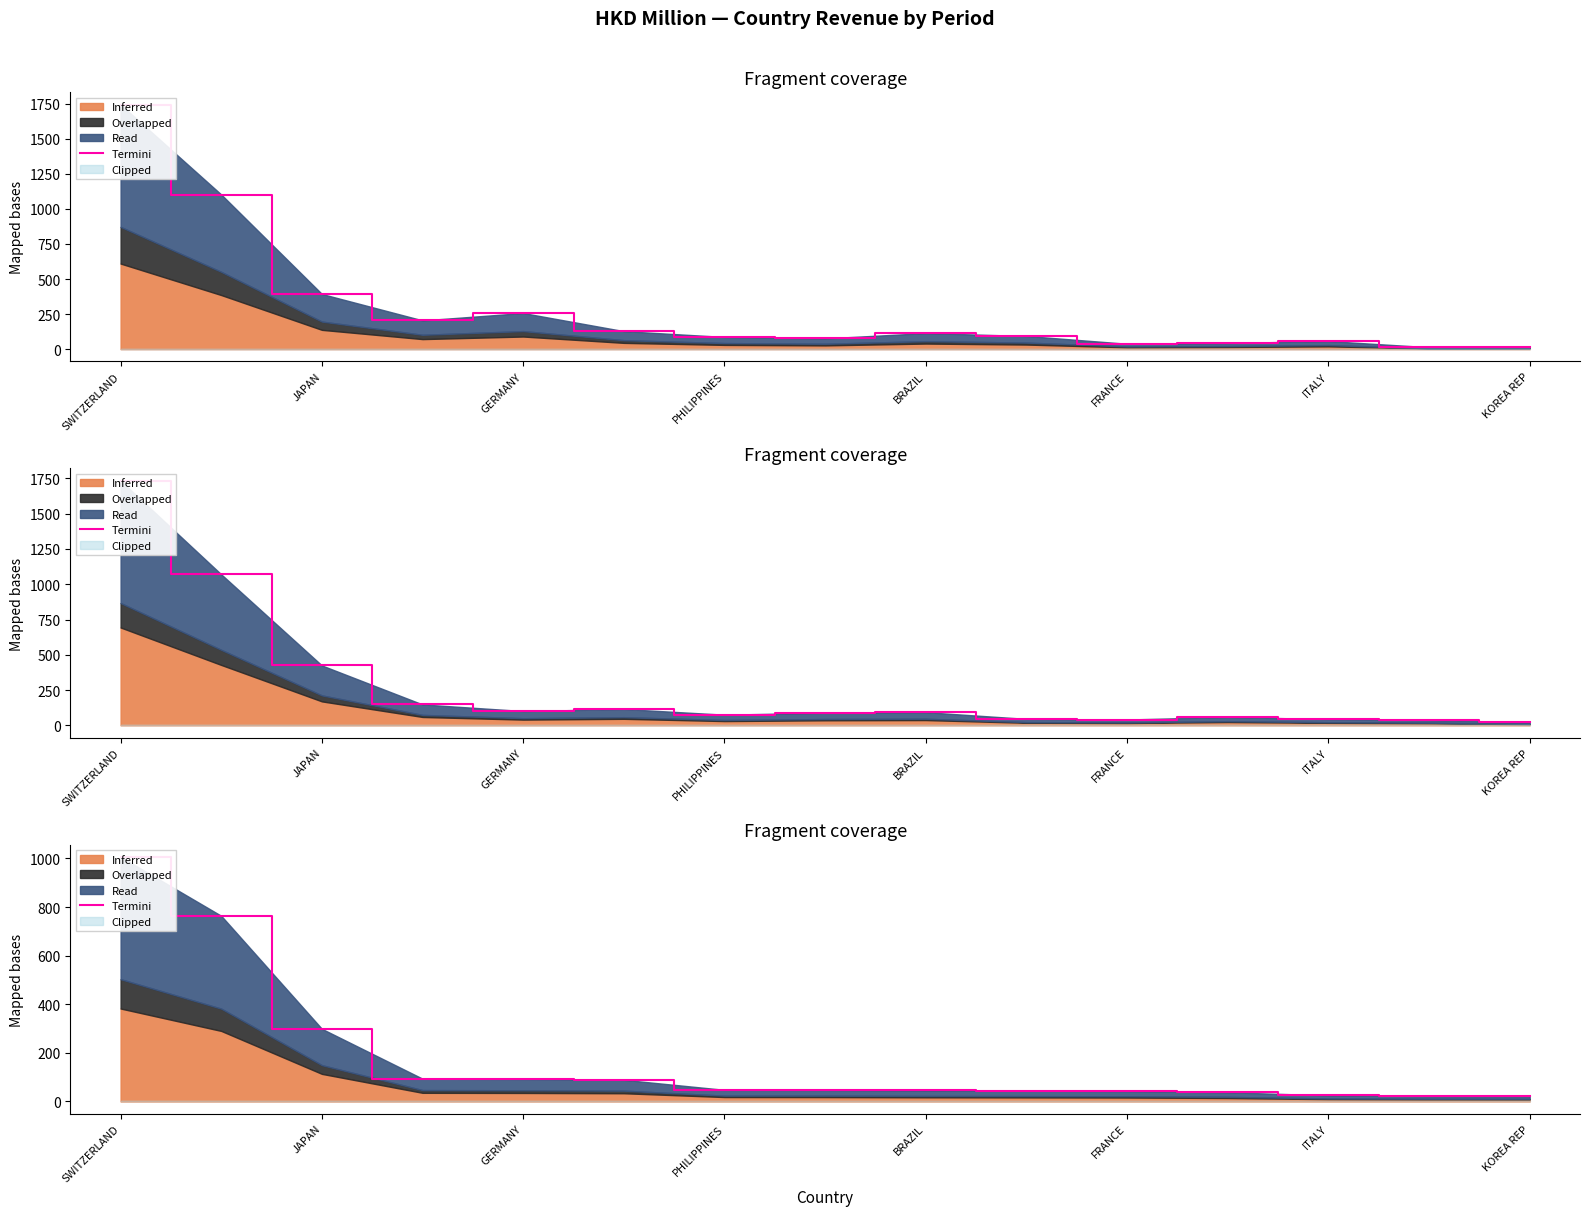

What is the label of the 14th point from the right?

JAPAN